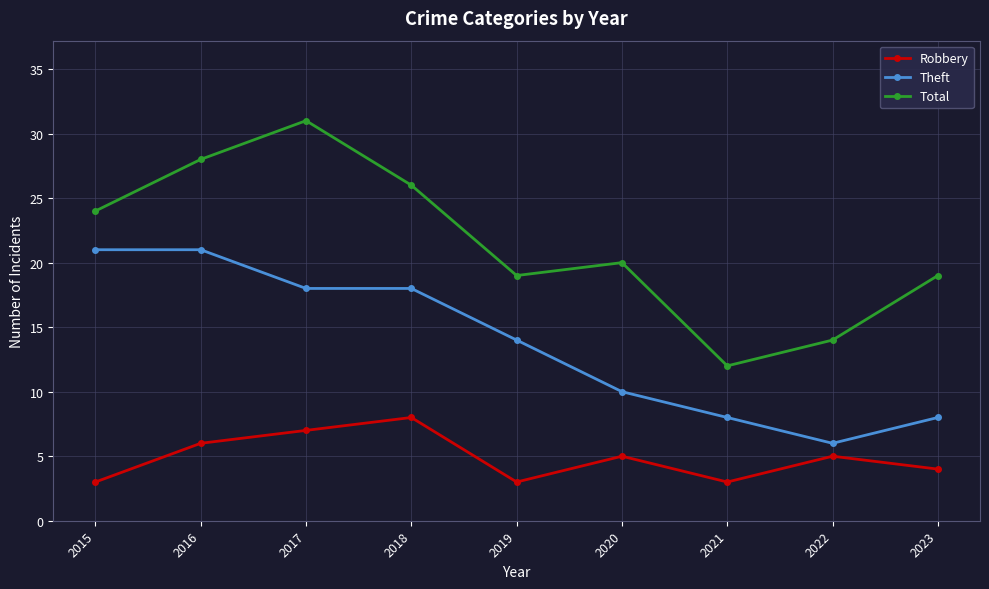

Rank the series by their maximum value, from lowest to highest.

Robbery, Theft, Total